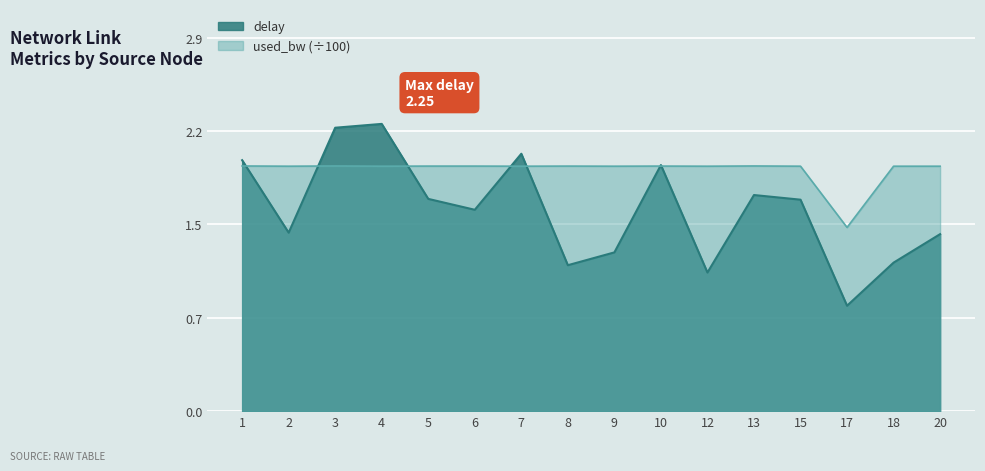

What is the approximate value of used_bw at 10?

1.9